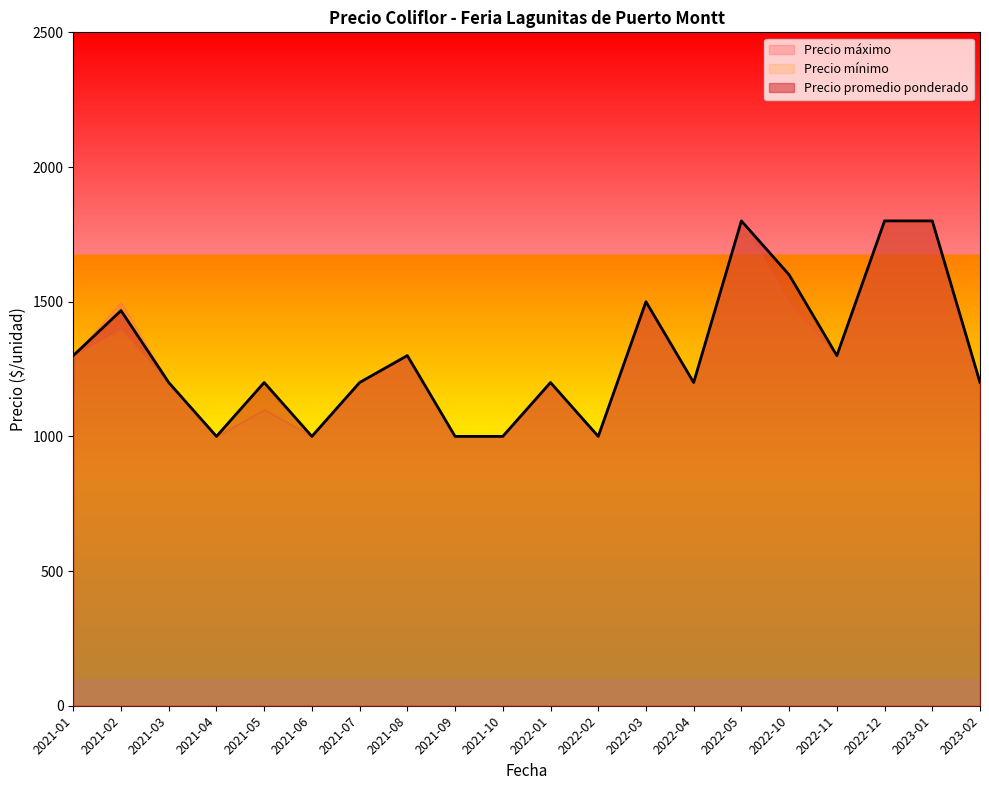

What are all the series names shown in the legend?

Precio promedio ponderado, Precio mínimo, Precio máximo